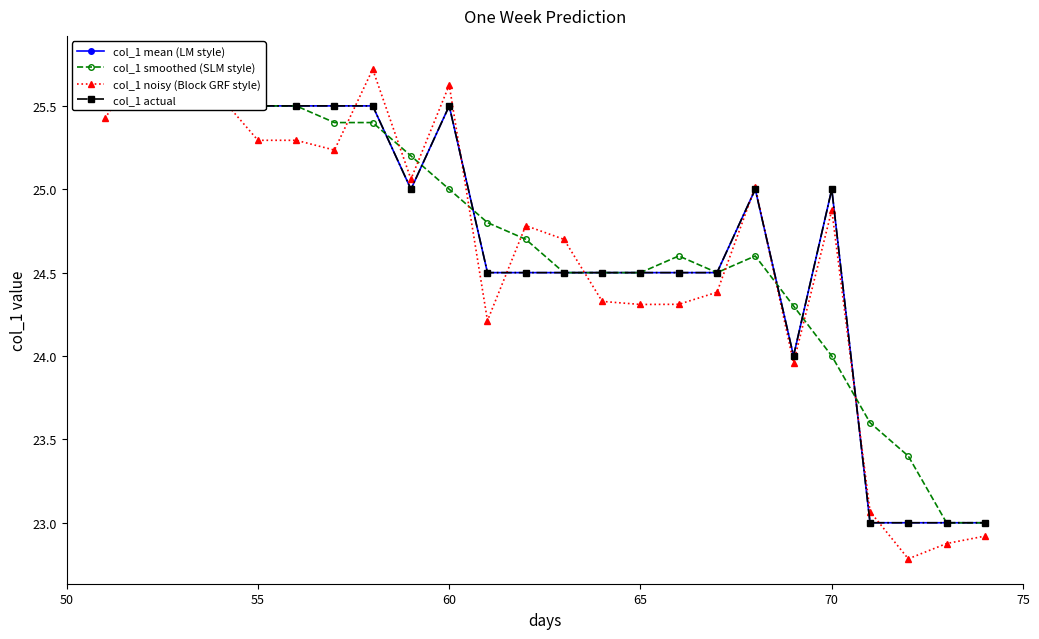

Which series ends up on top after the final intersection of col_1 mean (LM style) and col_1 smoothed (SLM style)?

col_1 smoothed (SLM style)